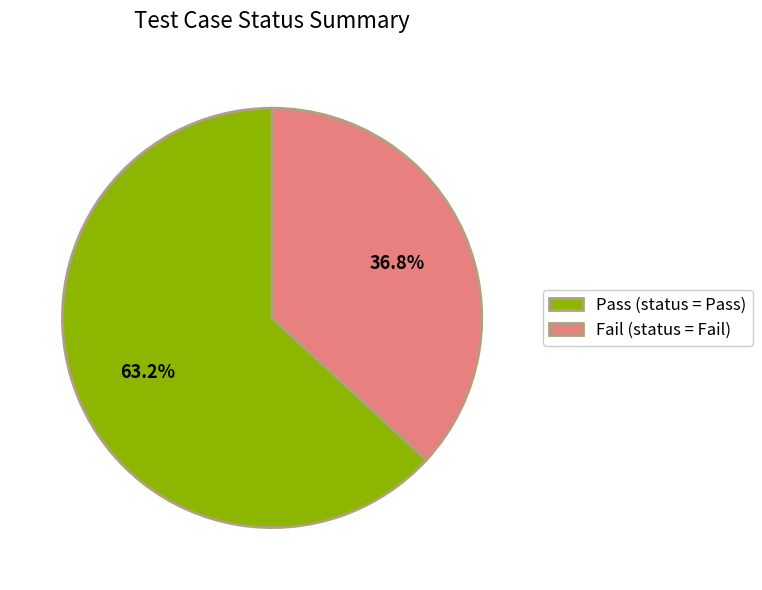

To the nearest percent, what is the difference between the Pass and Fail slice percentages?

26%